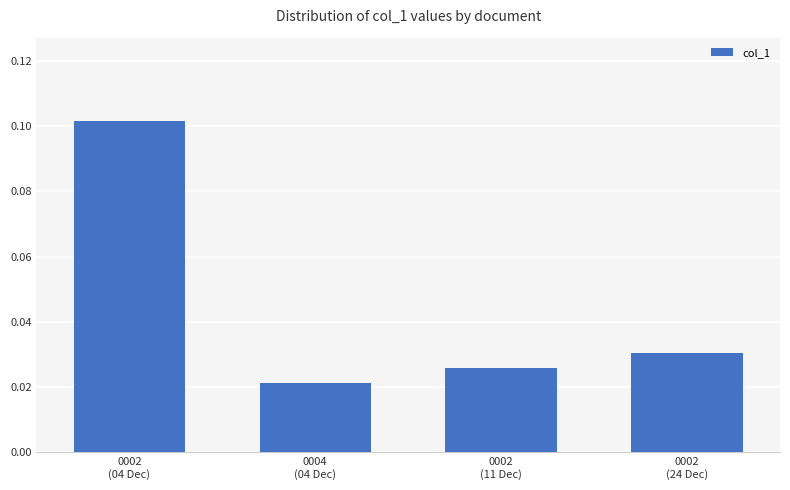

How many values are between 0 and 1?

4